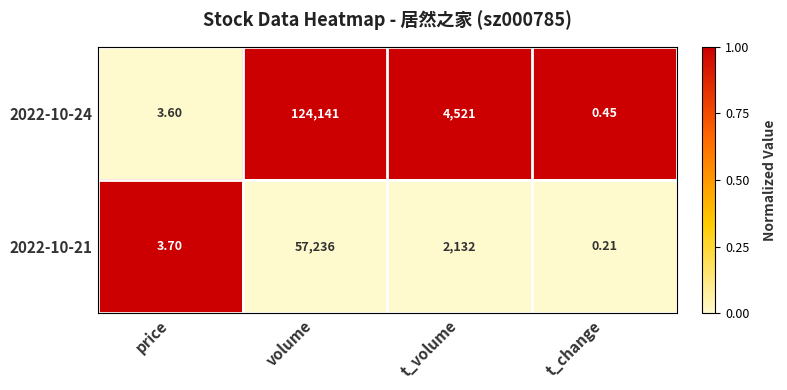

Which category has the lowest value in the 2022-10-21 series?

t_change